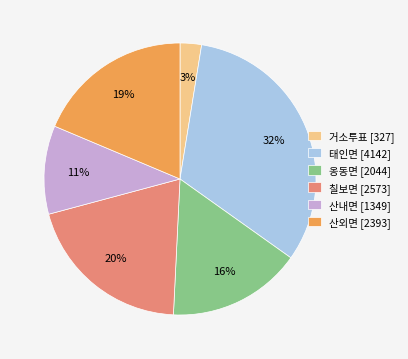

To the nearest percent, what is the difference between the 옹동면 [2044] and 산외면 [2393] slice percentages?

3%